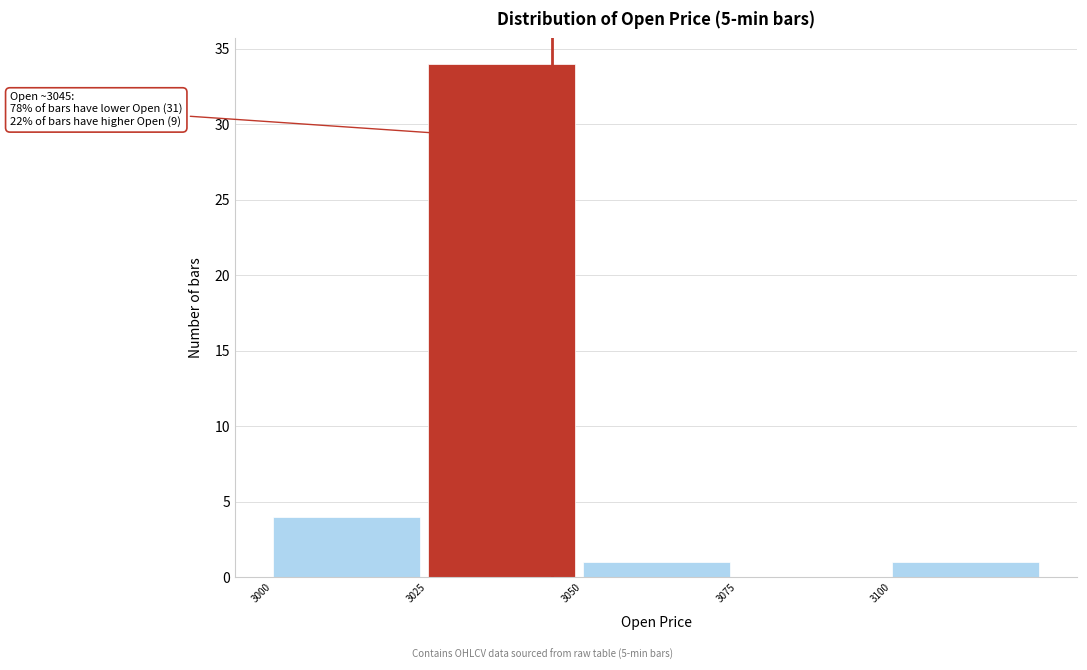

Which range on the x-axis has the tallest bar?

3025 to 3050